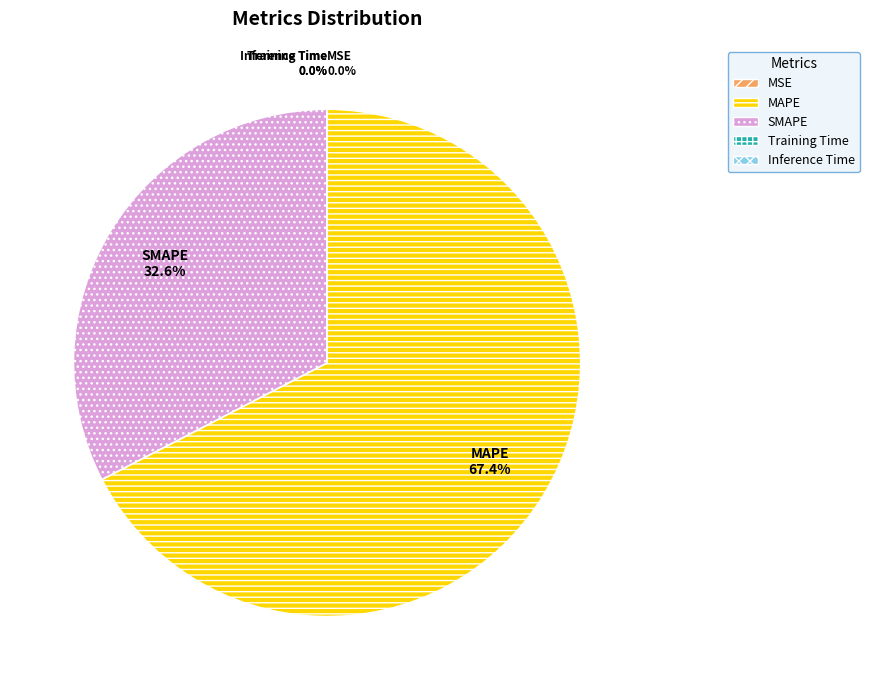

Which slice is the largest?

MAPE